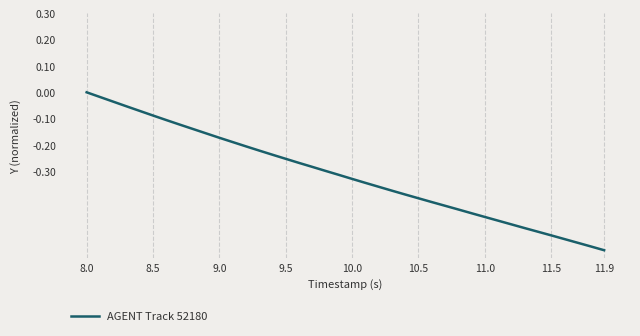

Does the chart display data point markers on the line(s)?

No